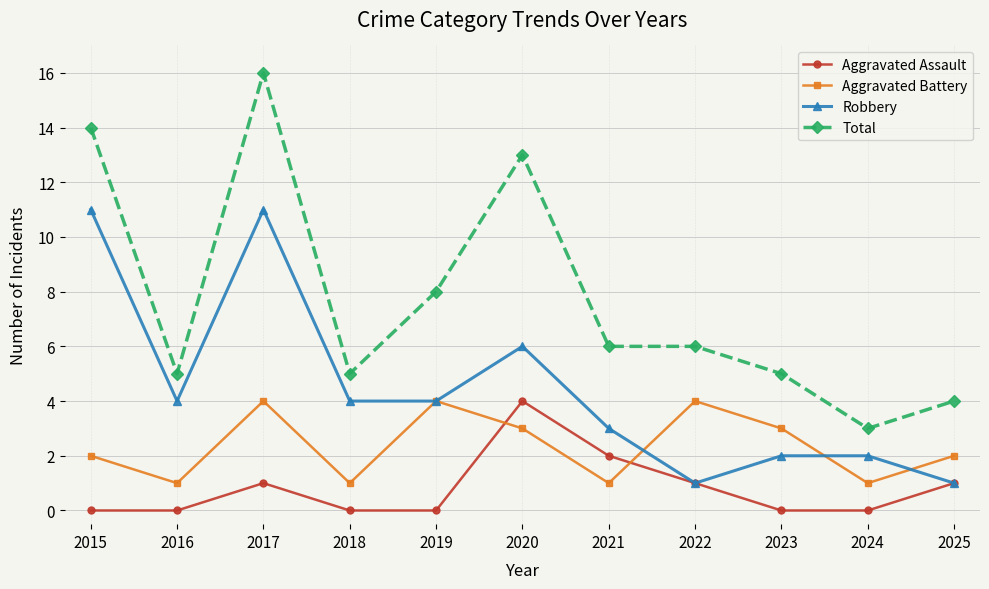

Reading left to right, extract all data points from this chart.

Aggravated Assault: 0	0	1	0	0	4	2	1	0	0	1
Aggravated Battery: 2	1	4	1	4	3	1	4	3	1	2
Robbery: 11	4	11	4	4	6	3	1	2	2	1
Total: 14	5	16	5	8	13	6	6	5	3	4